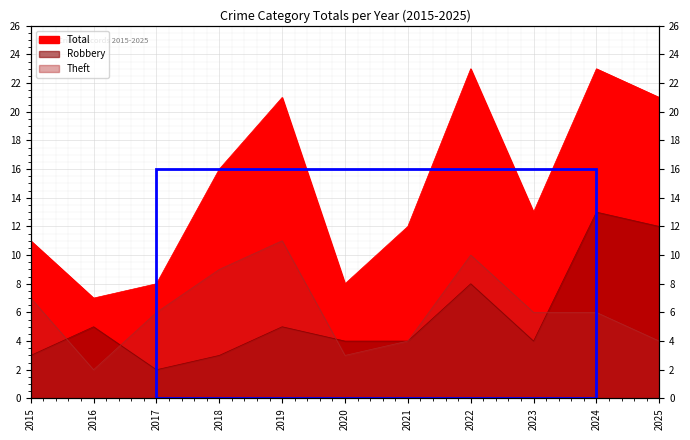

True or false: Robbery has more than 2 interior local peaks.

True